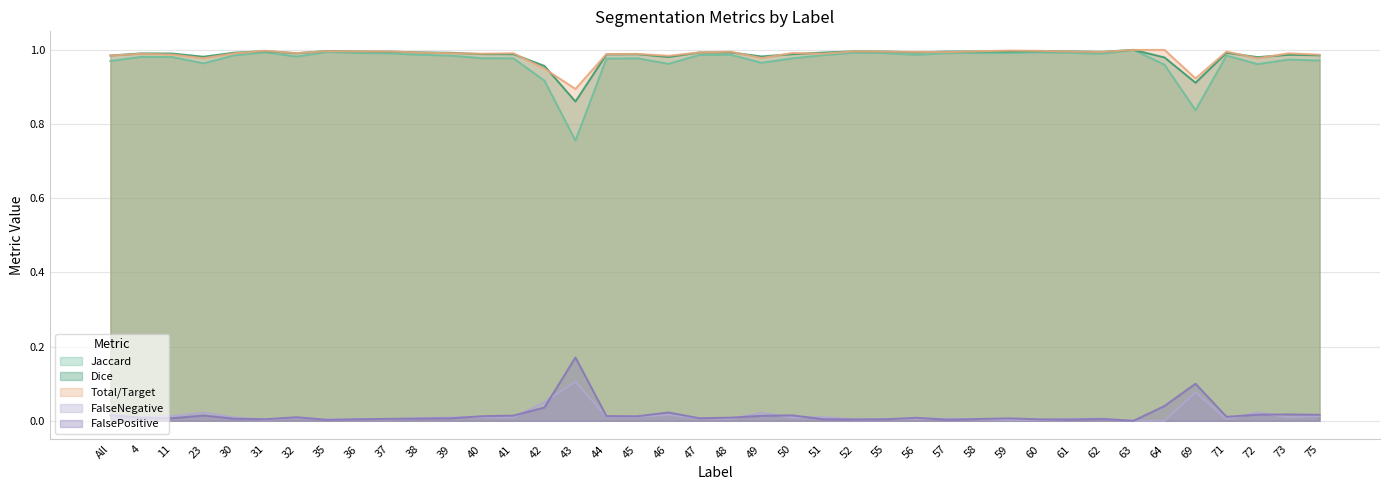

How many times do Total/Target and Dice cross each other?

15